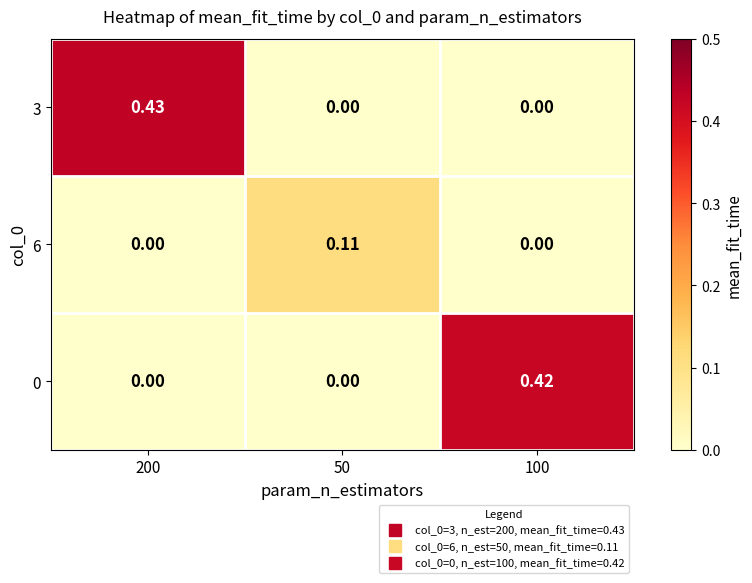

How many data points does each series have?

3